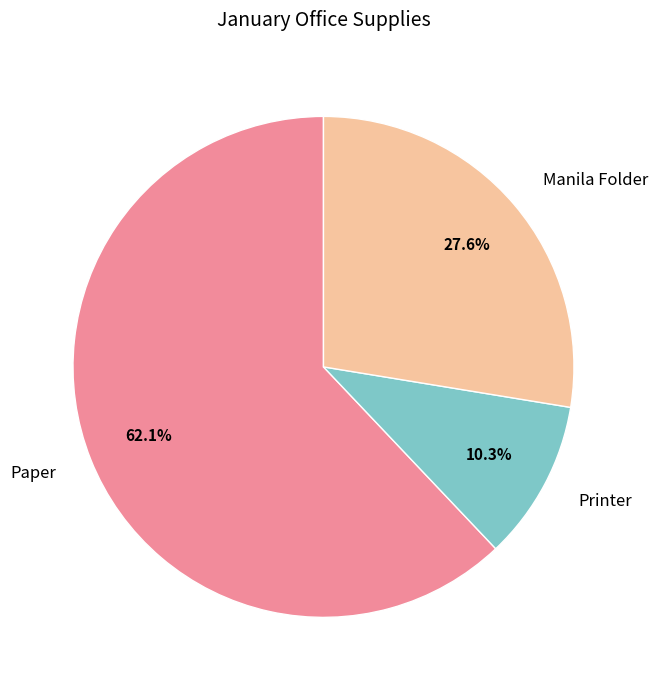

To the nearest percent, what is the average slice percentage?

33%